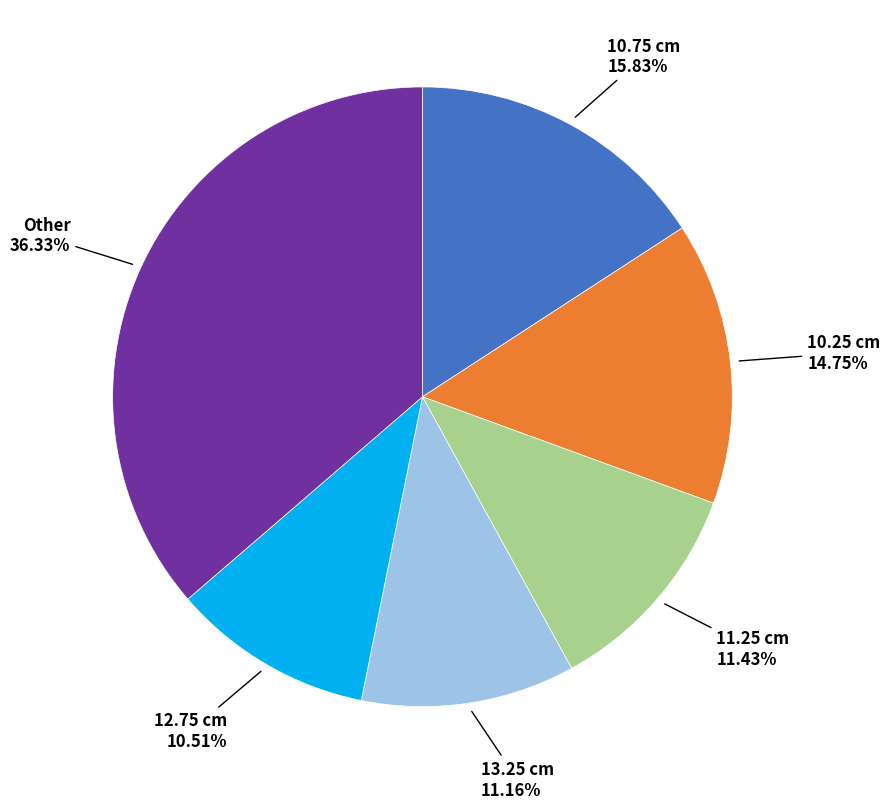

Is there any slice that represents more than half of the pie?

No